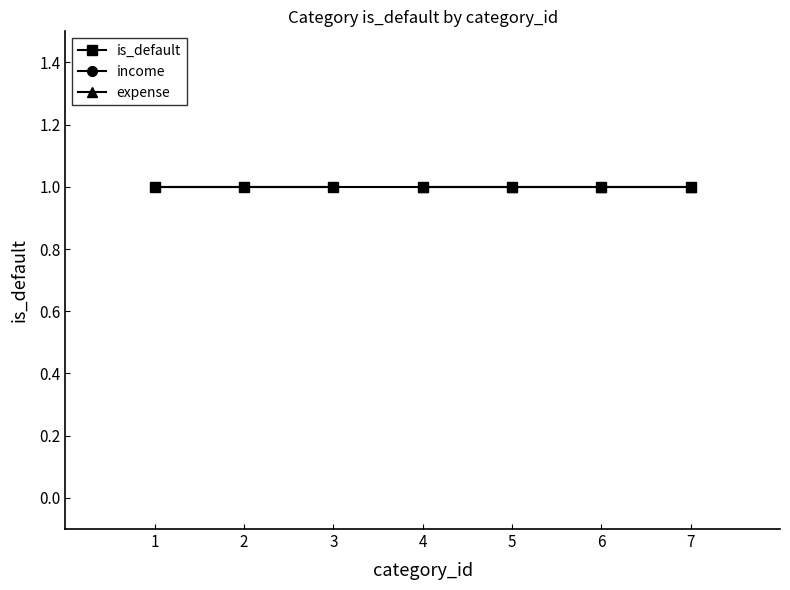

At which category does the chart reach its peak across all series?

1